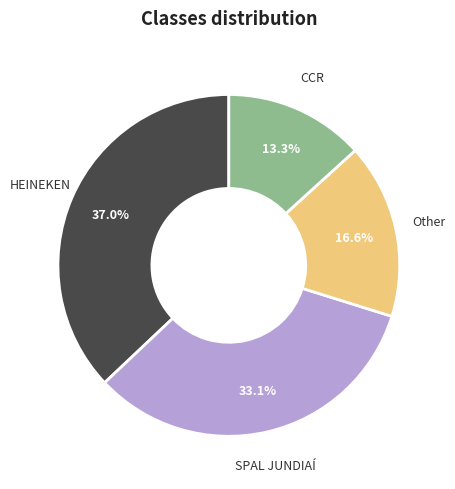

Is there a majority slice in this chart?

No